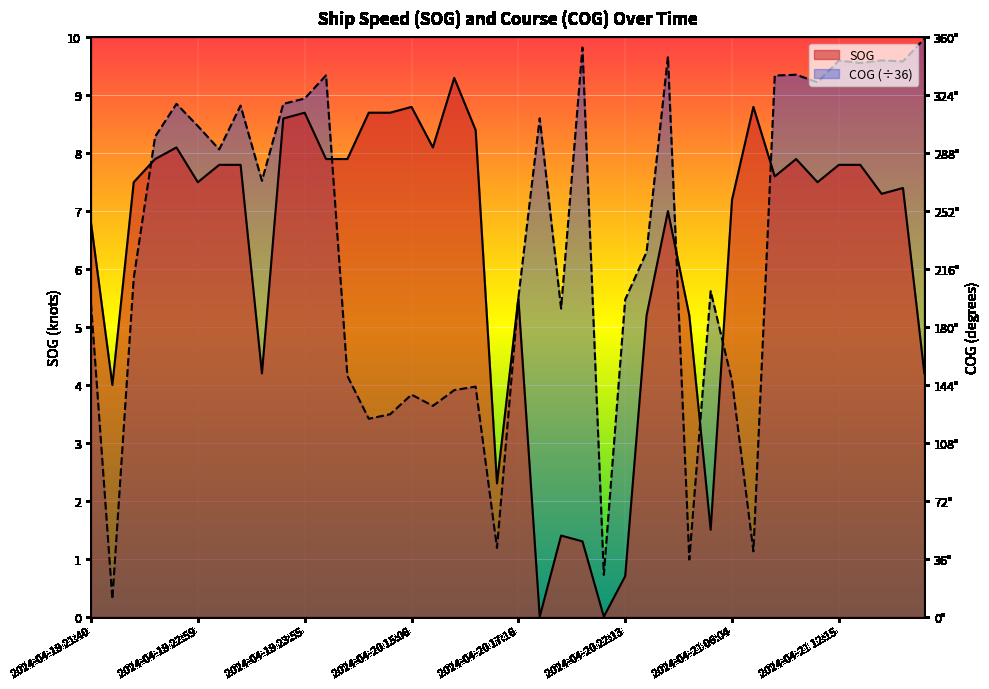

True or false: COG has more than 2 interior local peaks.

True